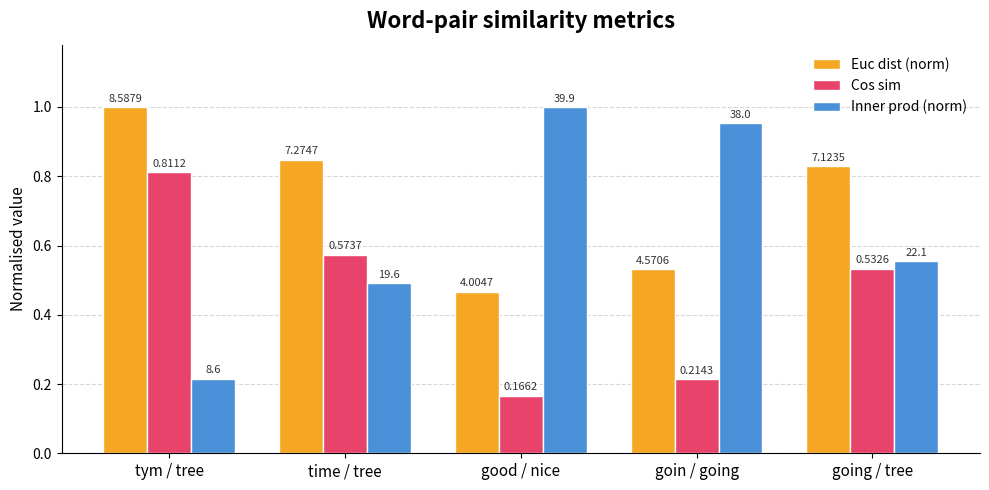

How many groups of bars are there?

5